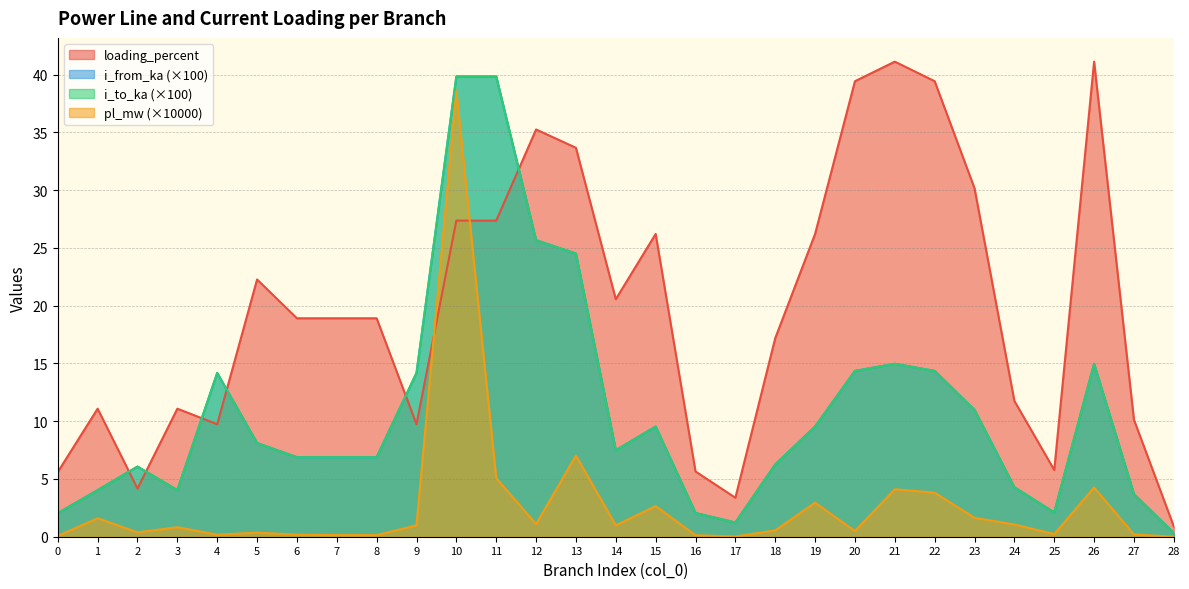

Does the chart display data point markers on the line(s)?

No